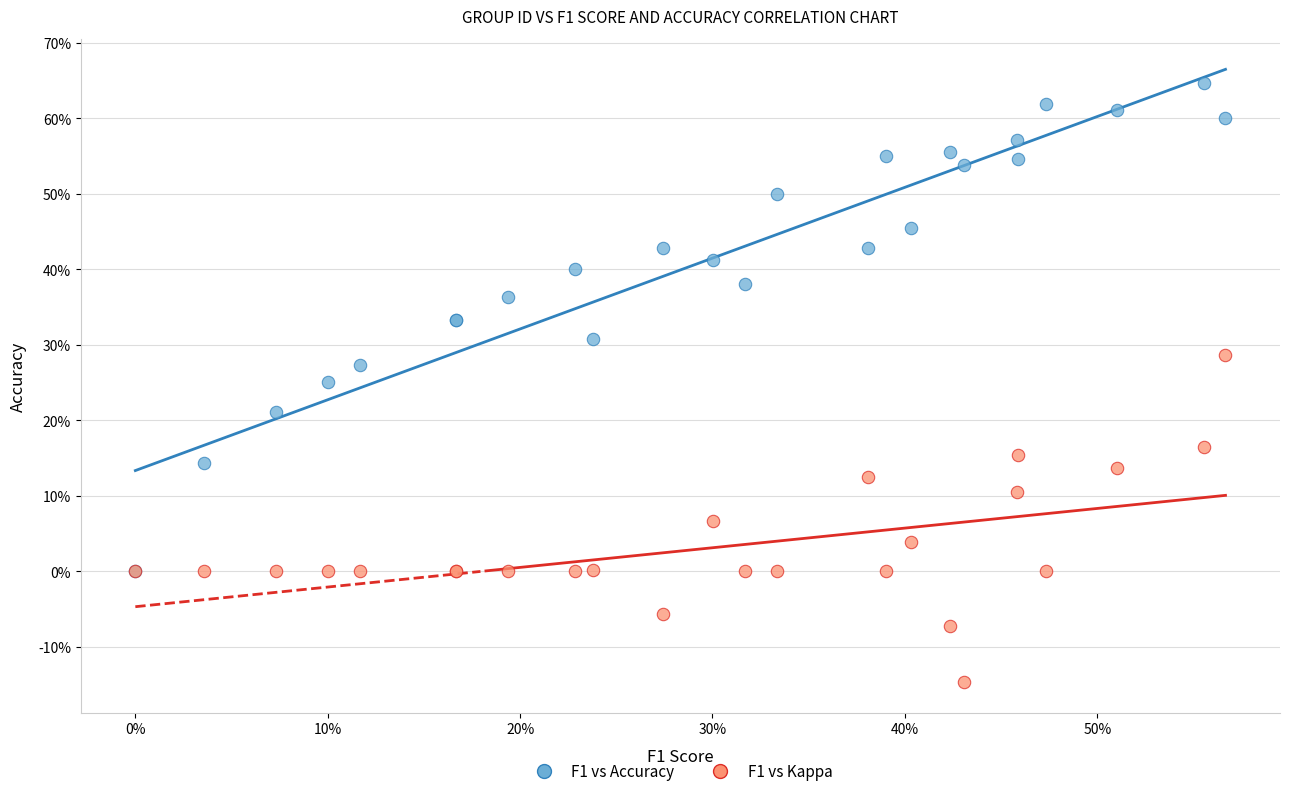

Which series reaches the maximum Y coordinate?

F1 vs Accuracy